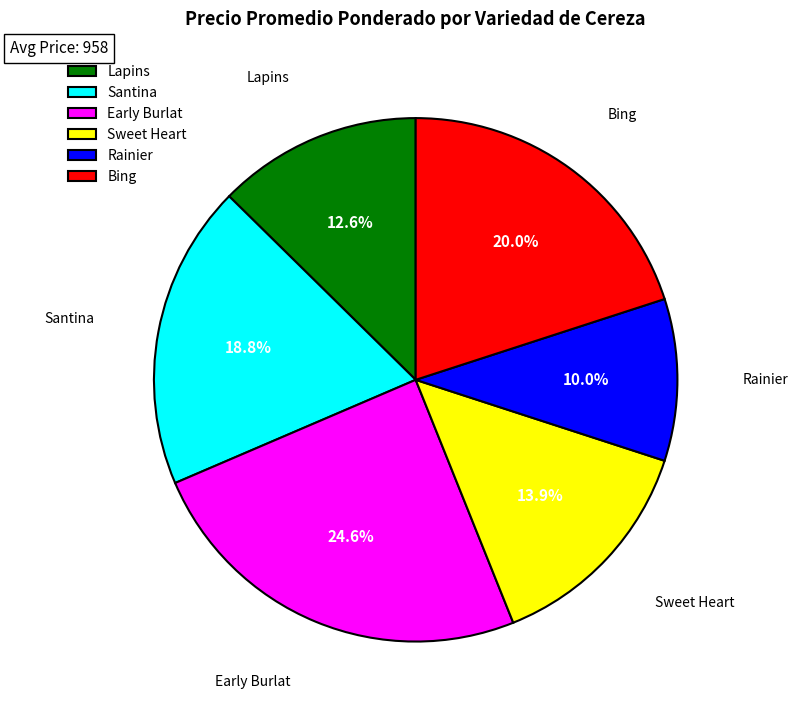

Is the sum of Santina and Lapins greater than half?

No